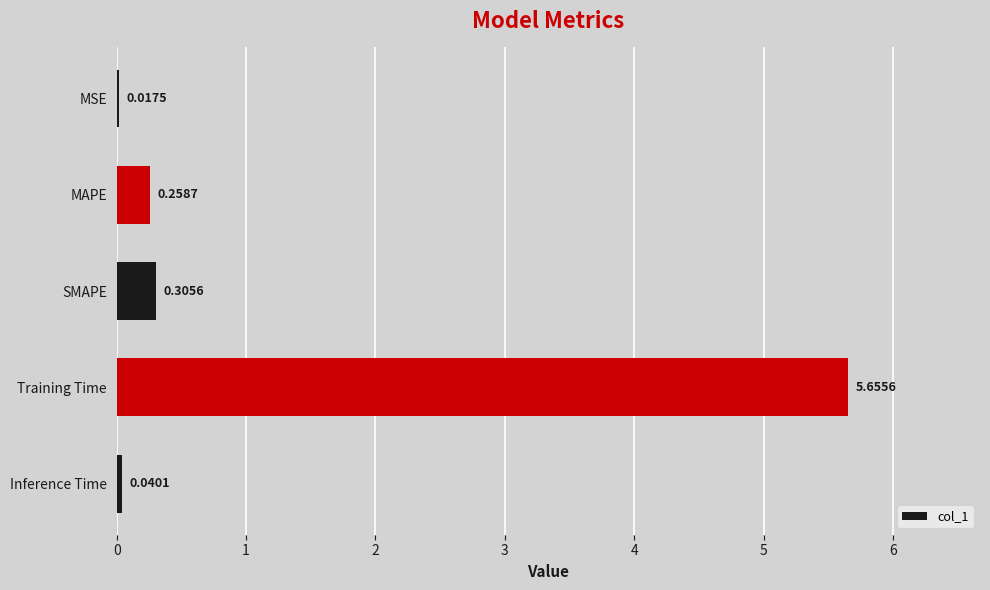

What is the sum of all values?

6.3